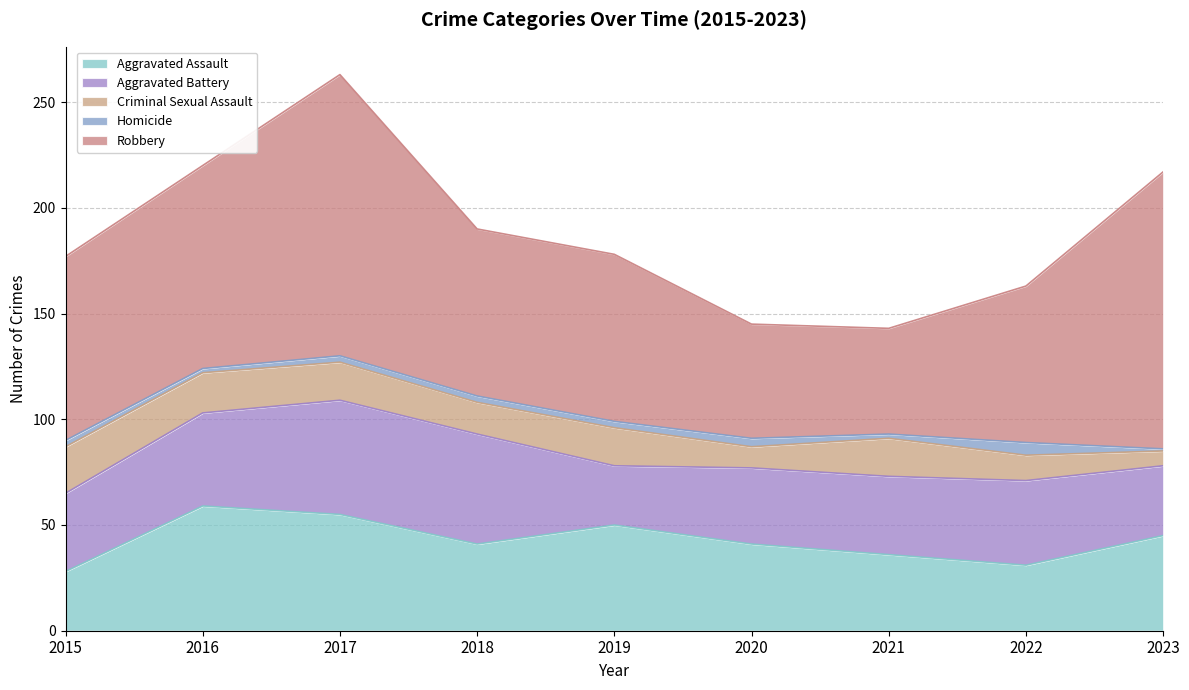

What is the sum of all Robbery values?

783